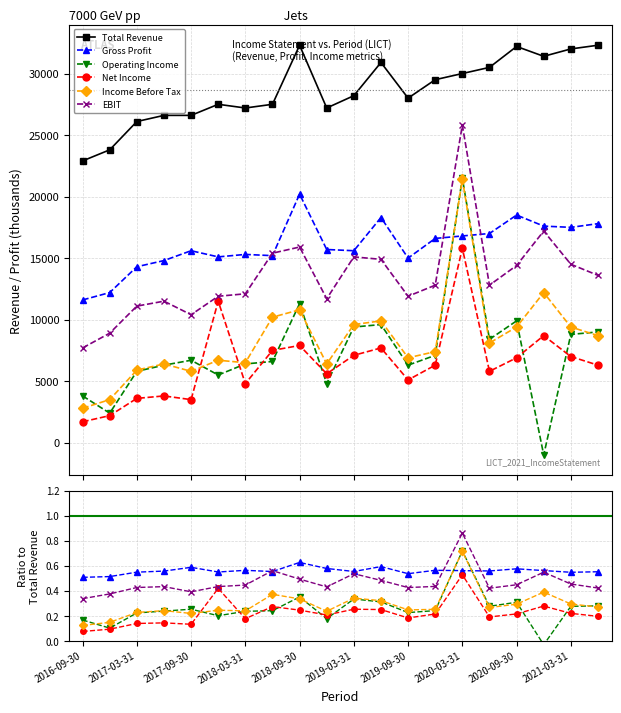

Where is the first local minimum for Operating Income?

2017-03-31